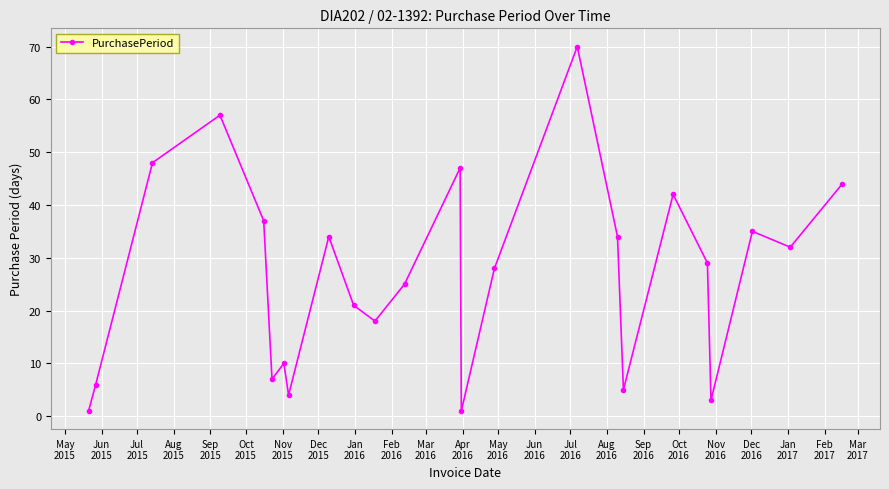

How many categories are shown in the chart?

24